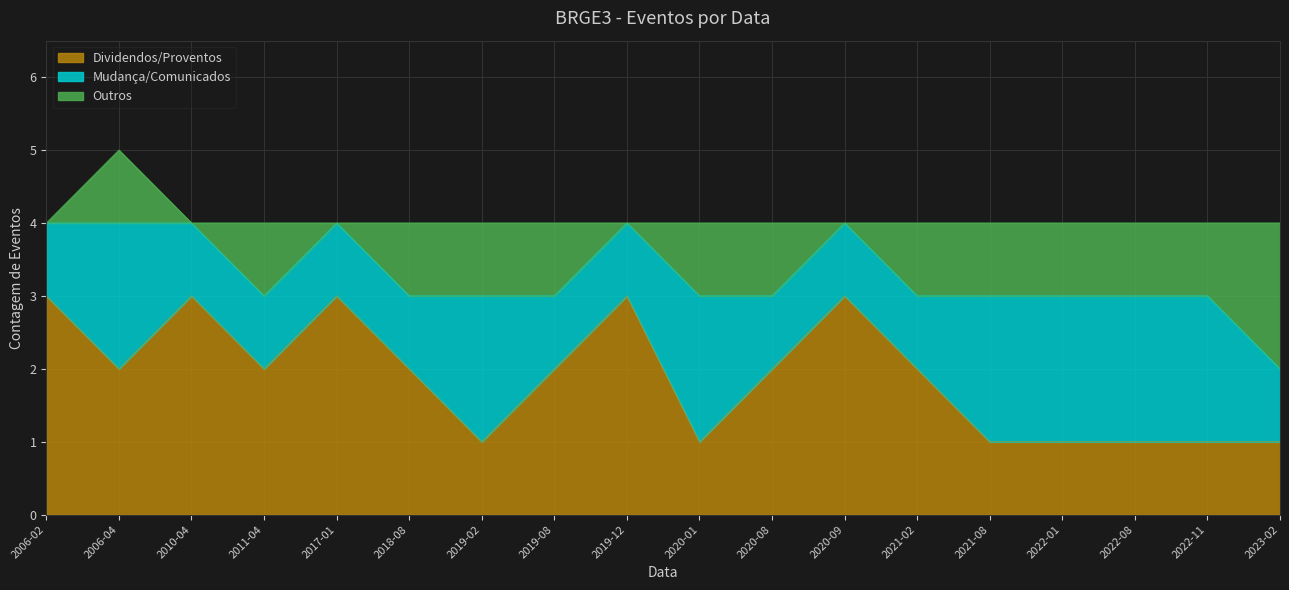

What is the lowest value of the Dividendos/Proventos series?

1